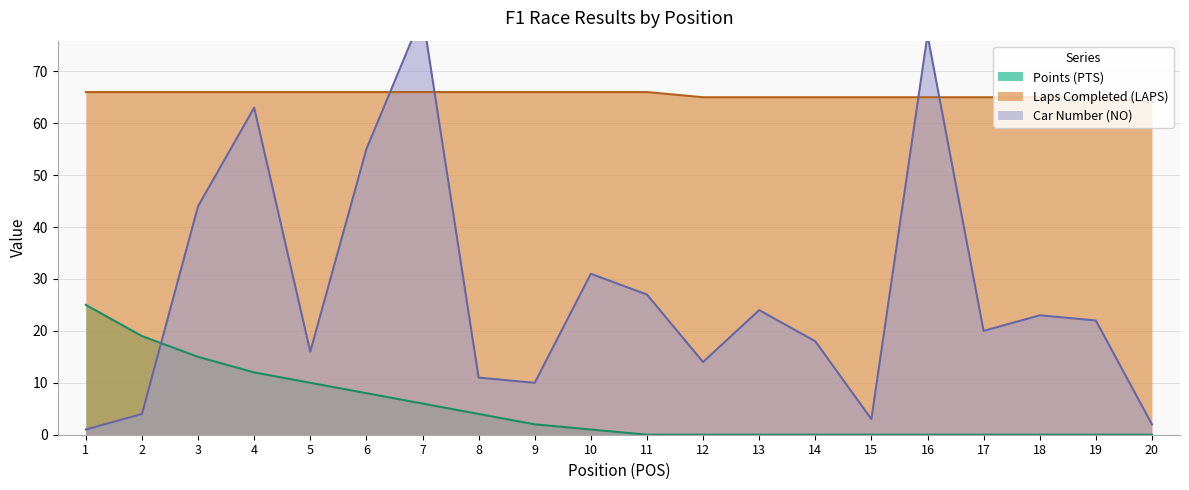

How many data points in LAPS are less than 66?

9